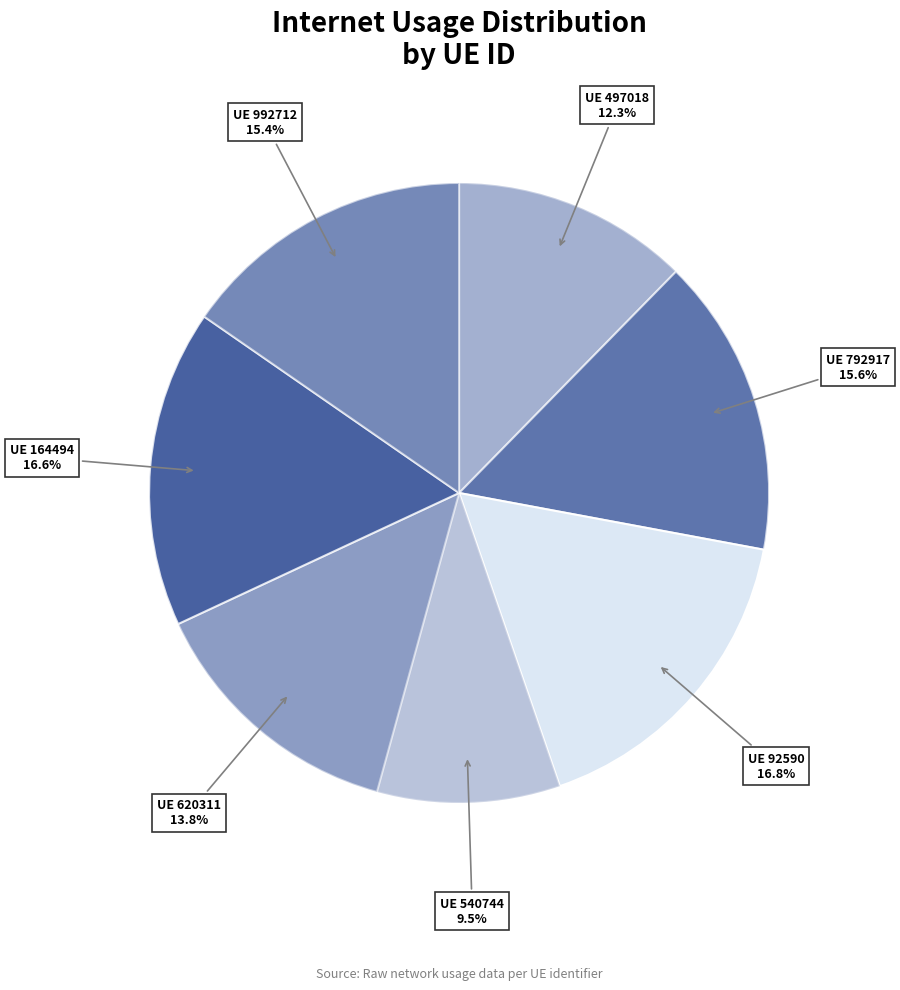

Count the number of slices in the pie.

7